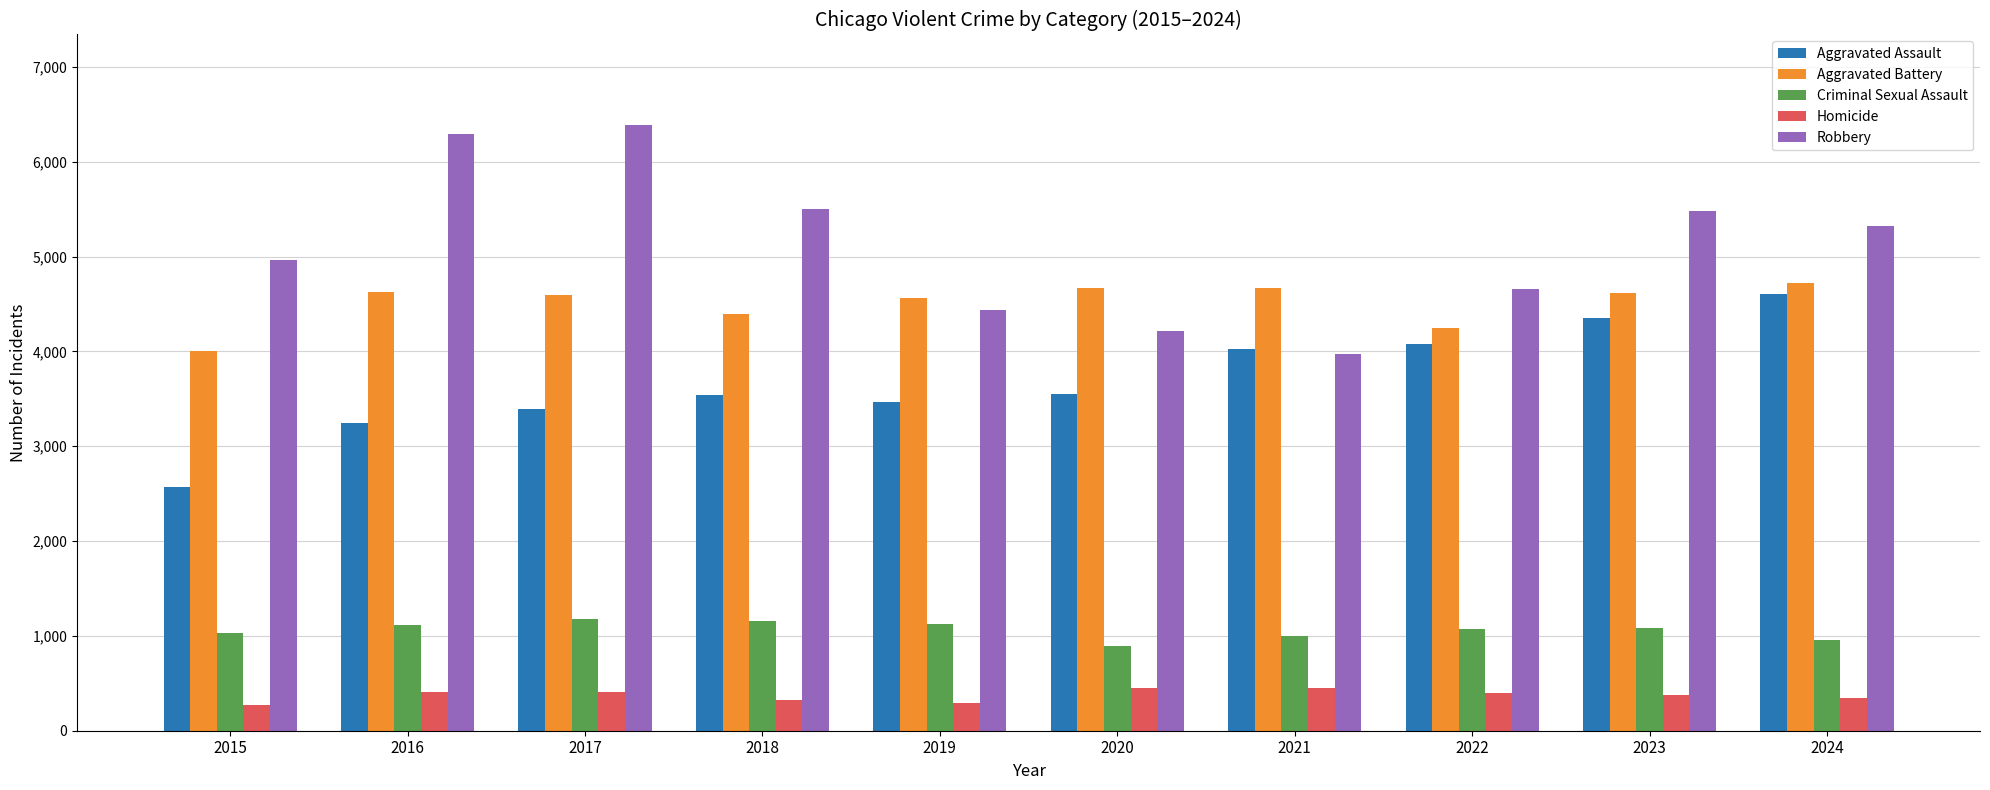

Where does the Homicide series first go above 399?

2016